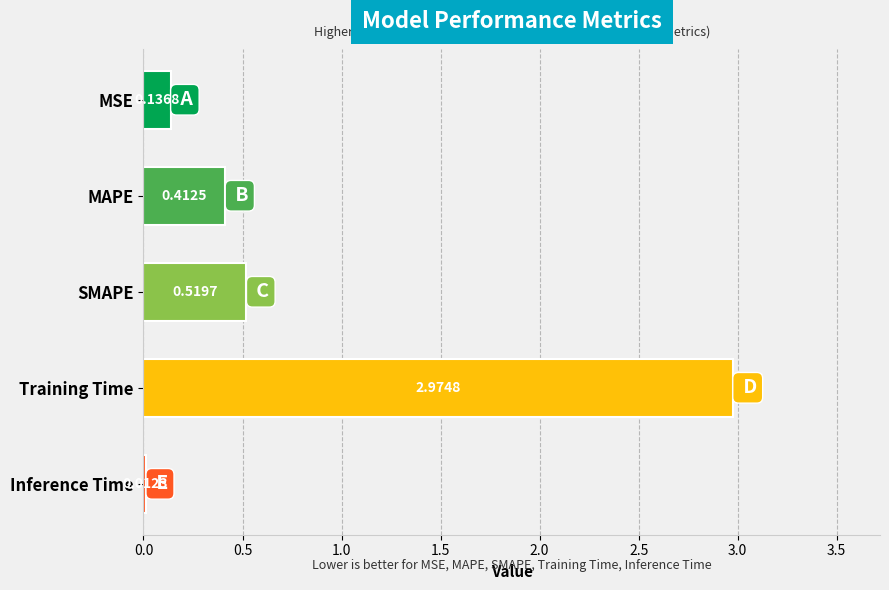

List the labels in order of value, smallest first.

Inference Time, MSE, MAPE, SMAPE, Training Time